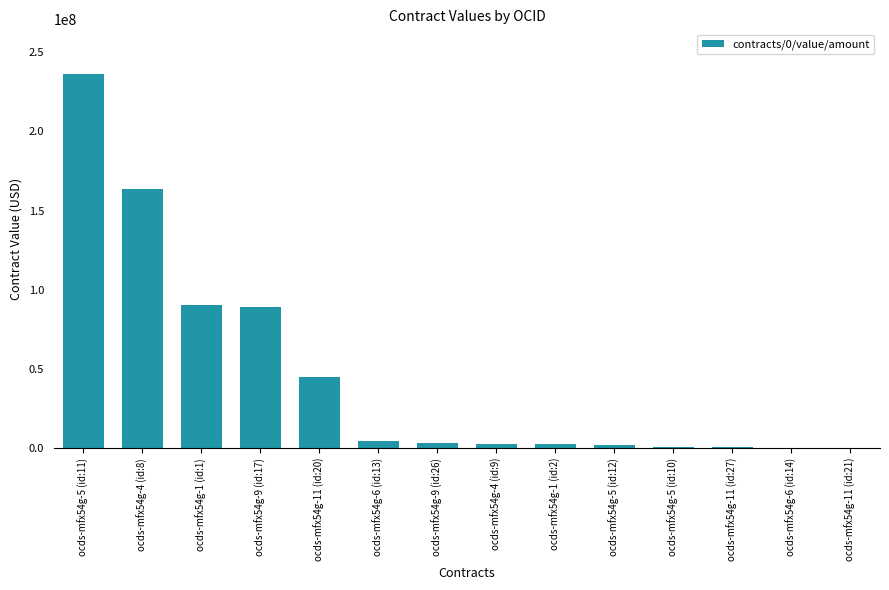

The value at ocds-mfx54g-11 (id:20) is 44661881.5. True or false?

True